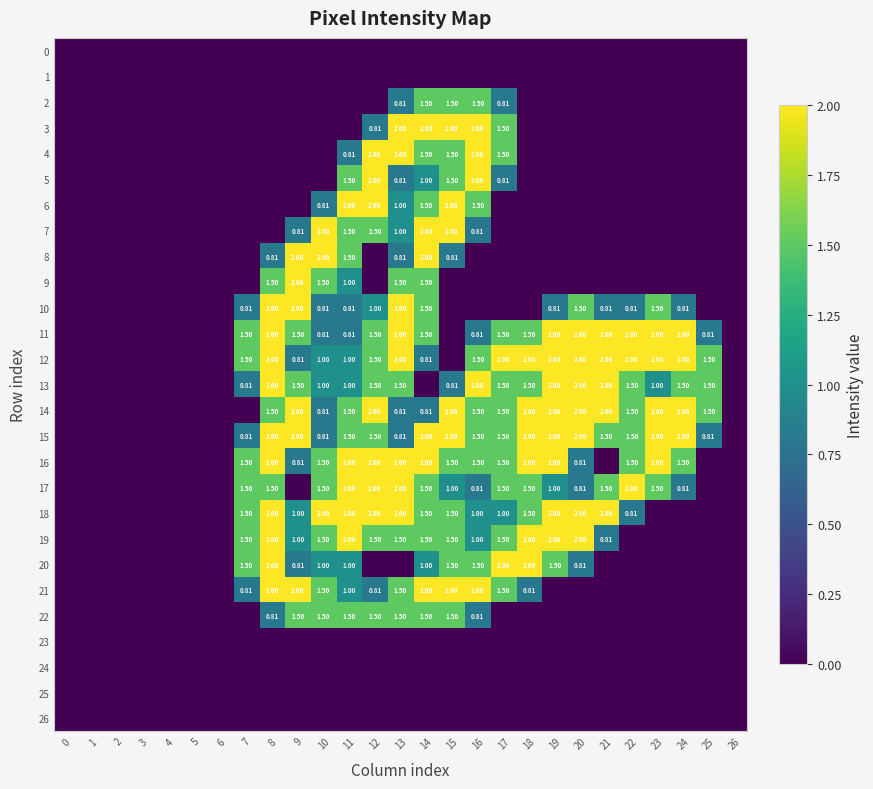

Which series has the largest total across all categories?

15